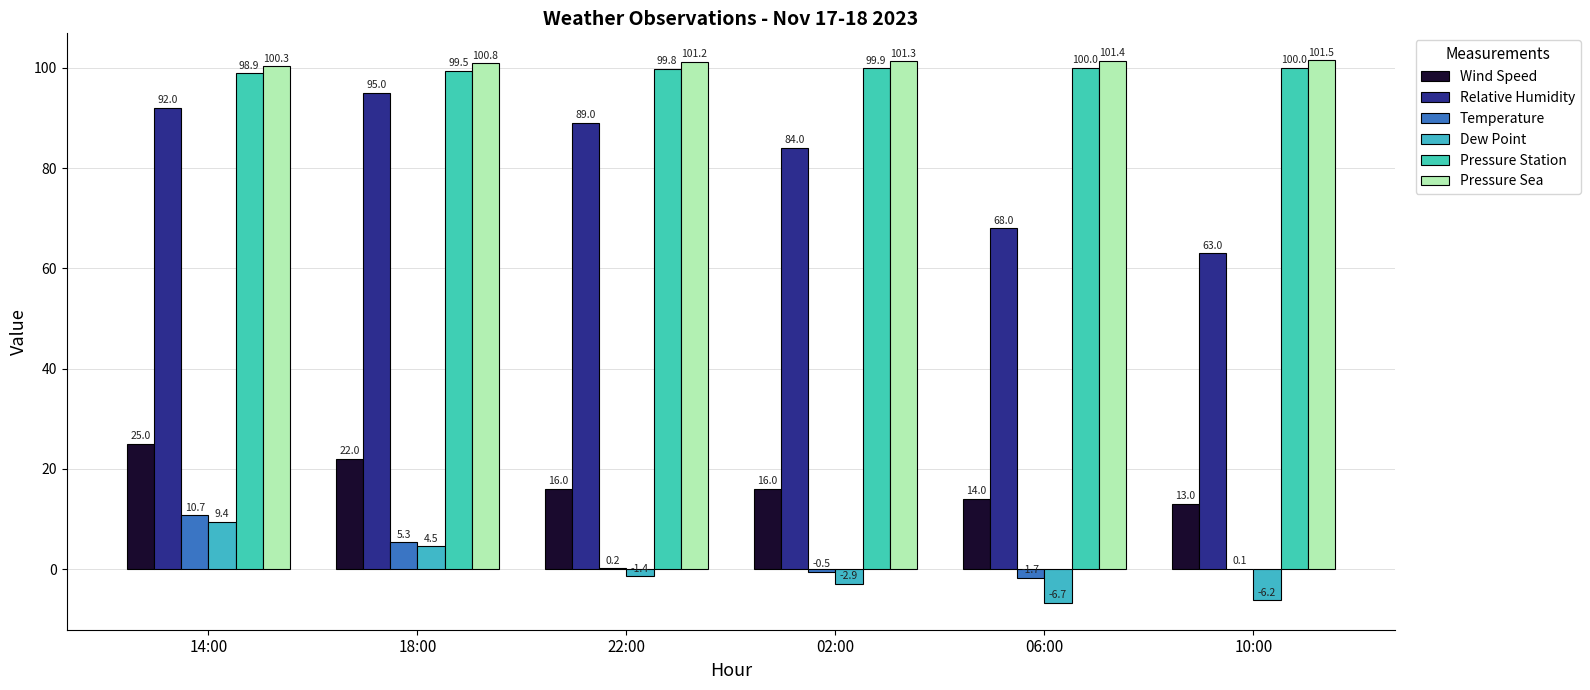

Rank the series at 14:00 from highest to lowest value.

Pressure Sea, Pressure Station, Relative Humidity, Wind Speed, Temperature, Dew Point